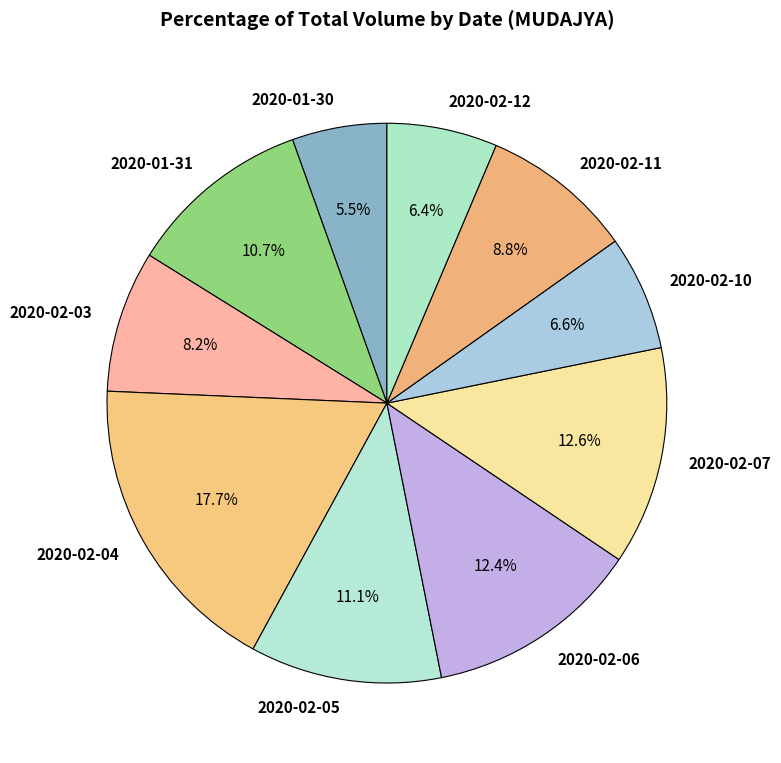

Does any single category account for the majority?

No